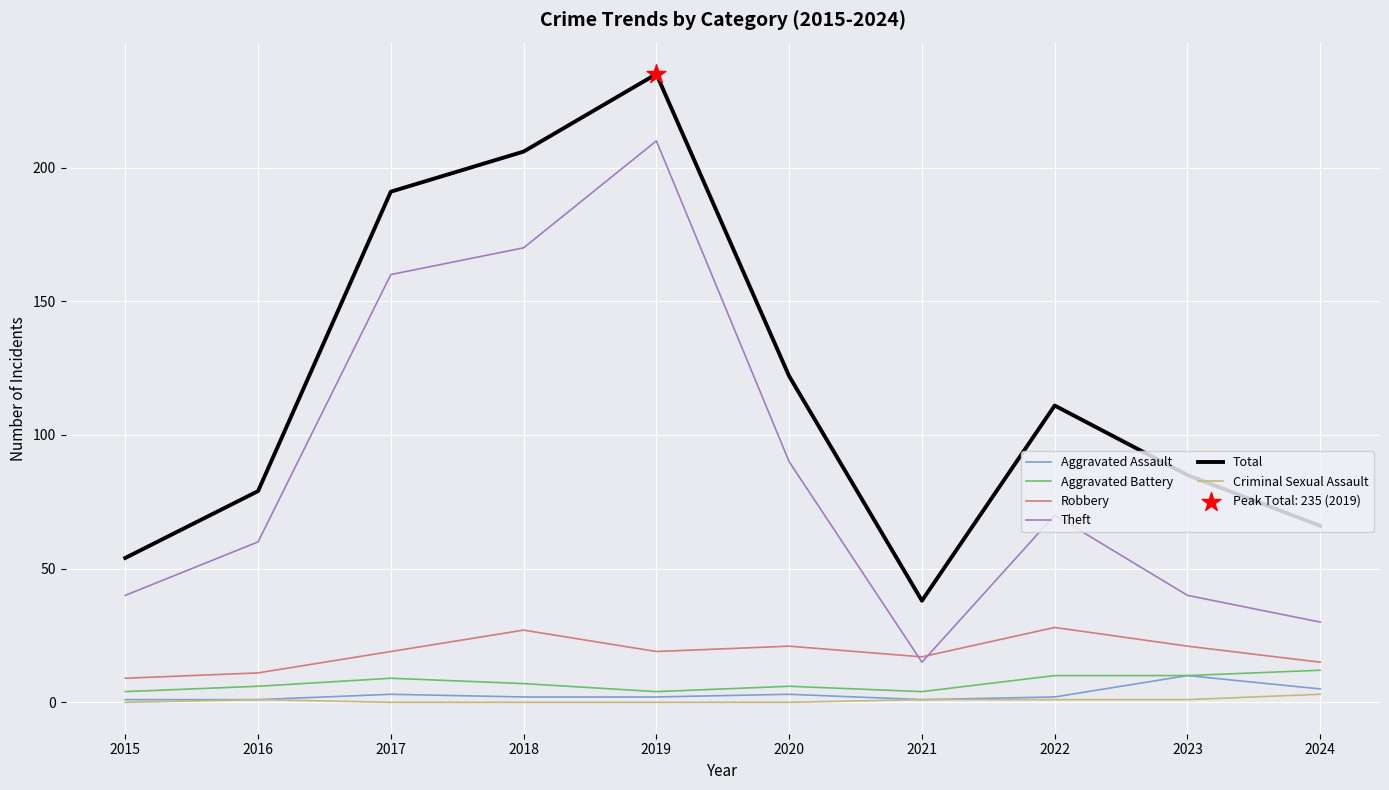

What is the total value across all series at 2023?

167